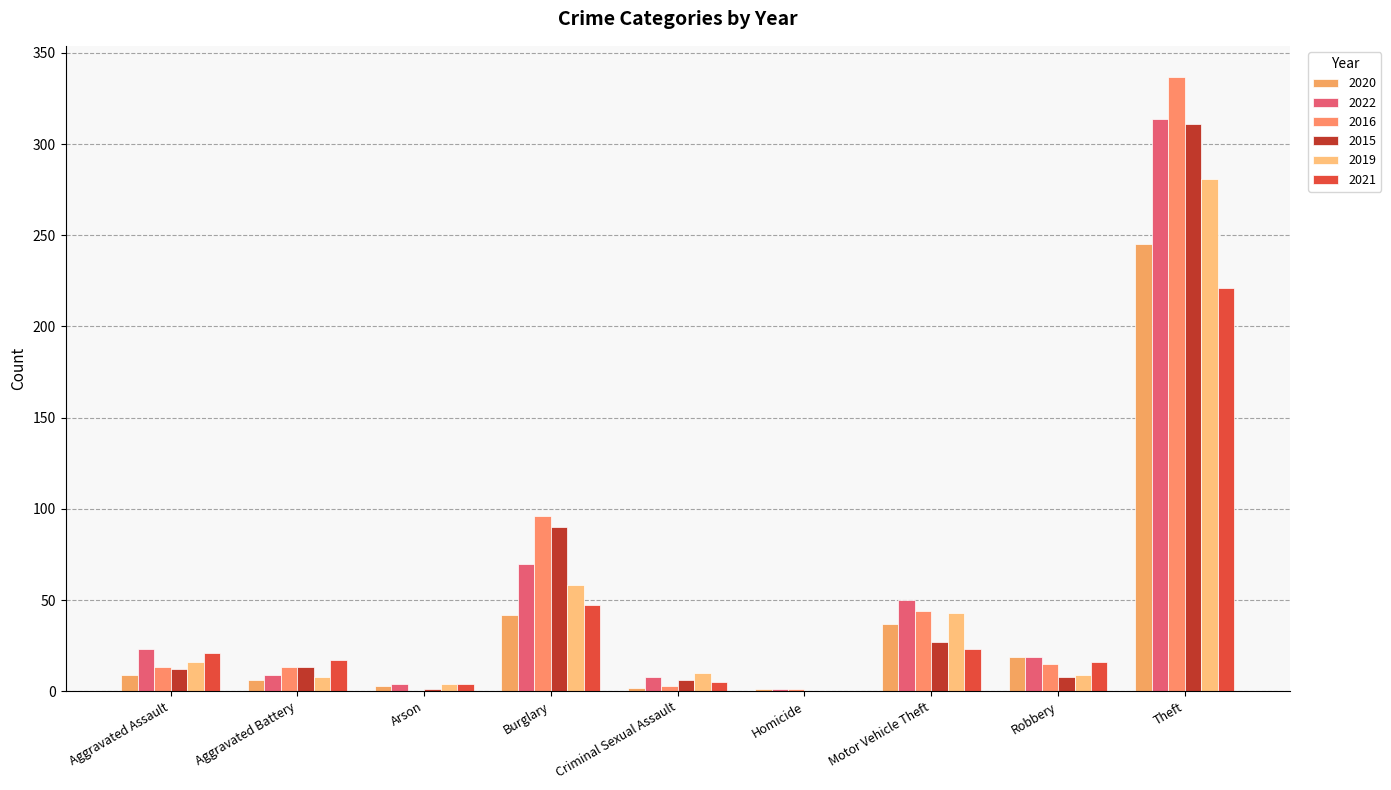

Are the bars grouped side by side (vs. stacked)?

Yes